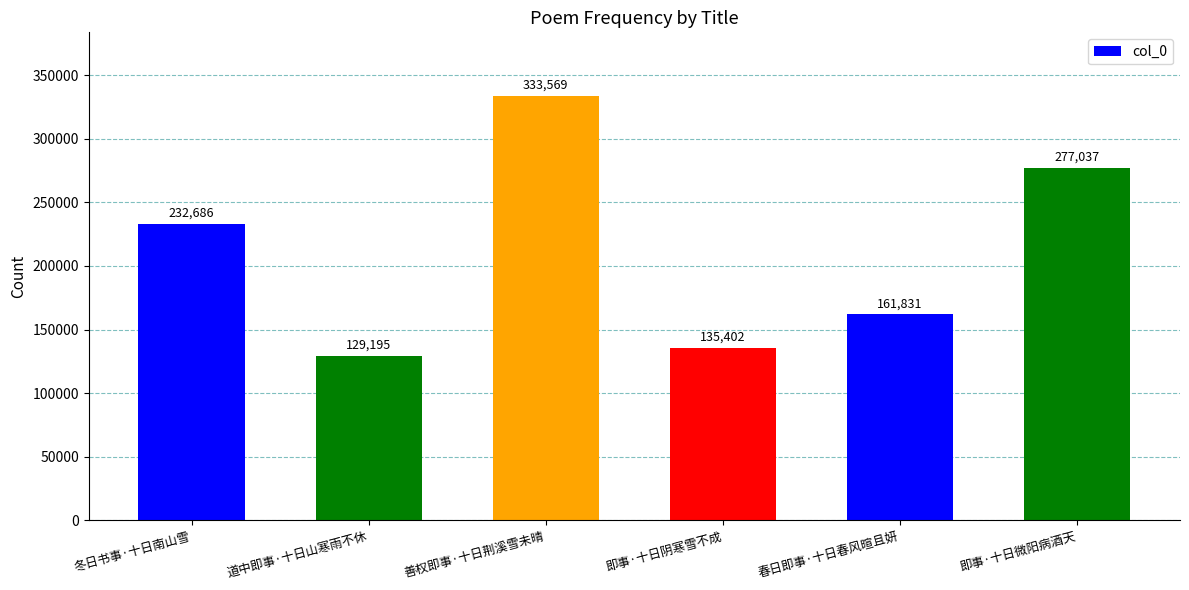

Are the bars grouped side by side (vs. stacked)?

No